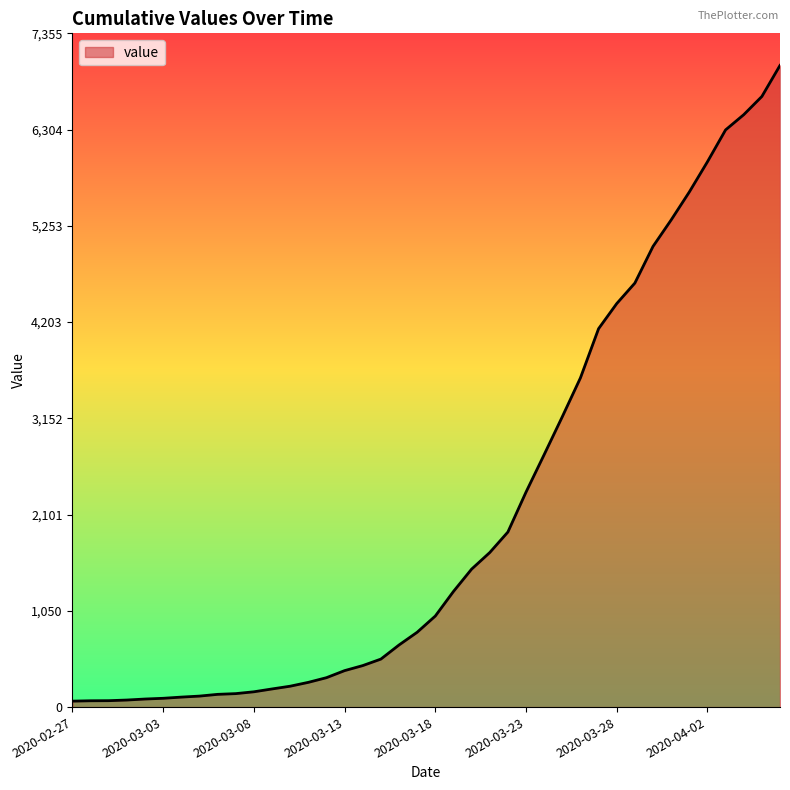

What is the difference between the maximum and minimum values?

6940